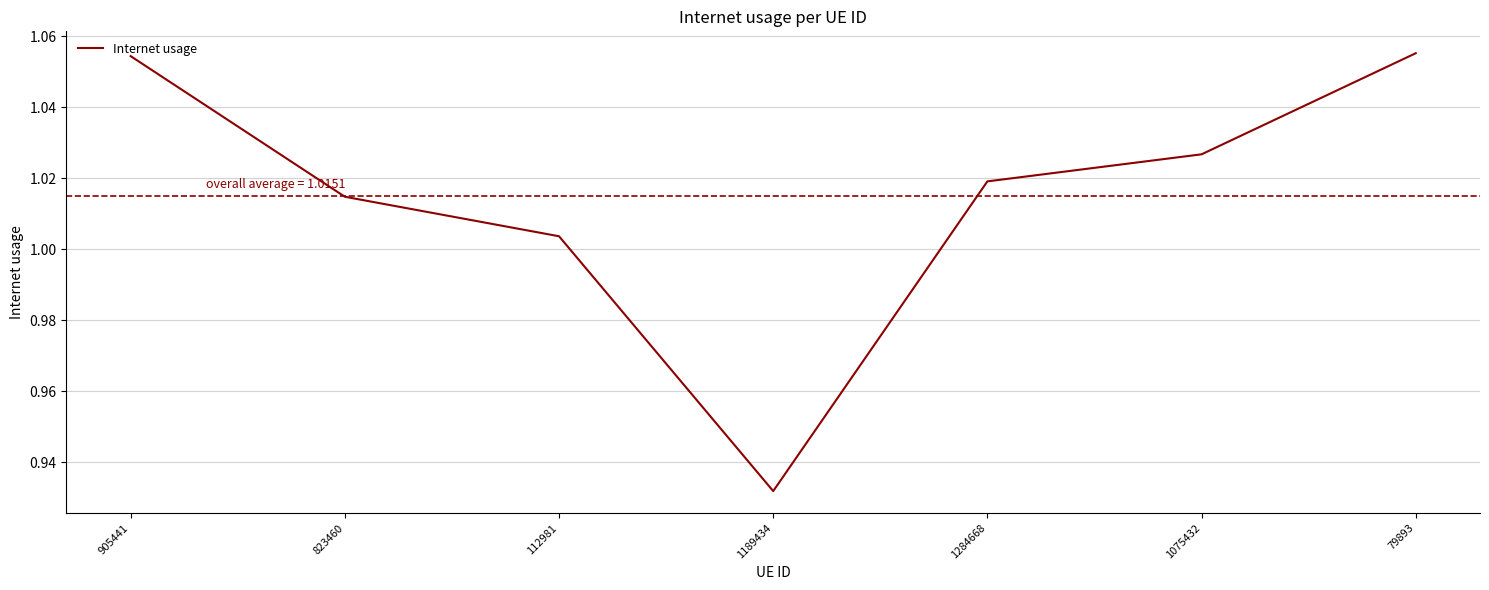

Does the chart display data point markers on the line(s)?

No